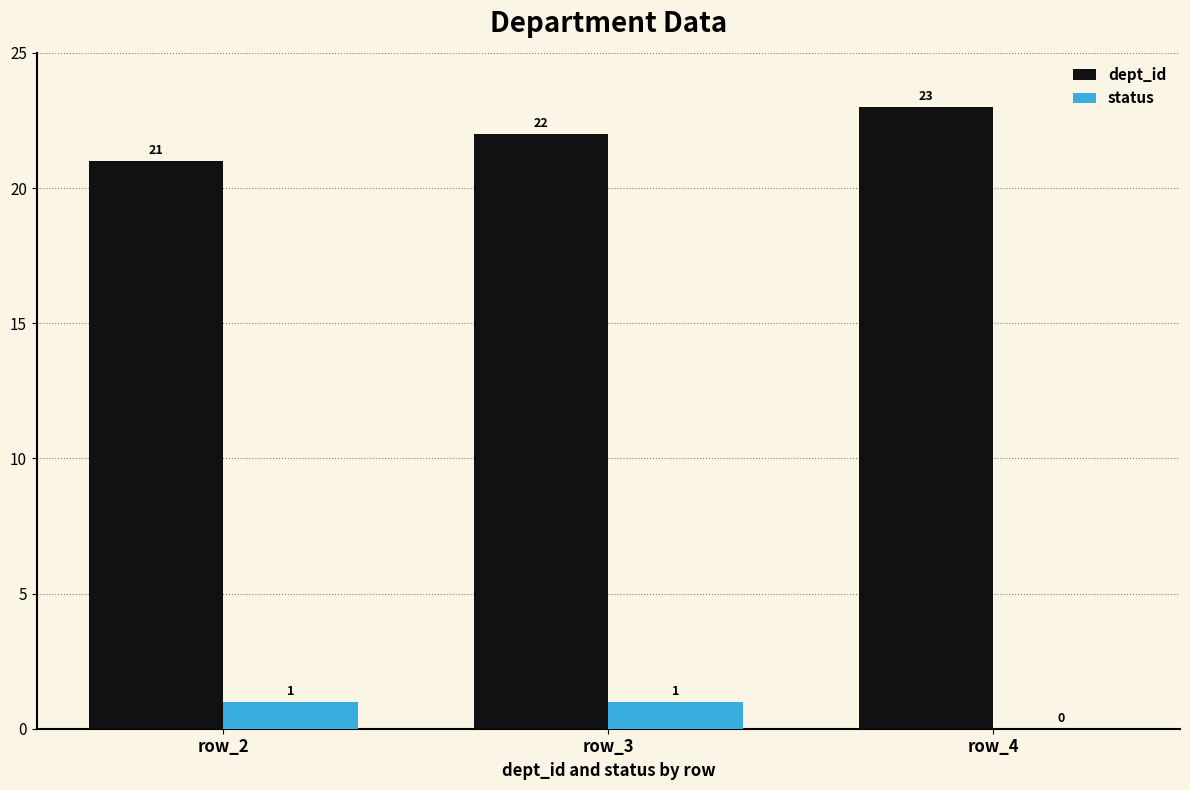

Is the value of dept_id at row_3 greater than the value of status at row_2?

Yes